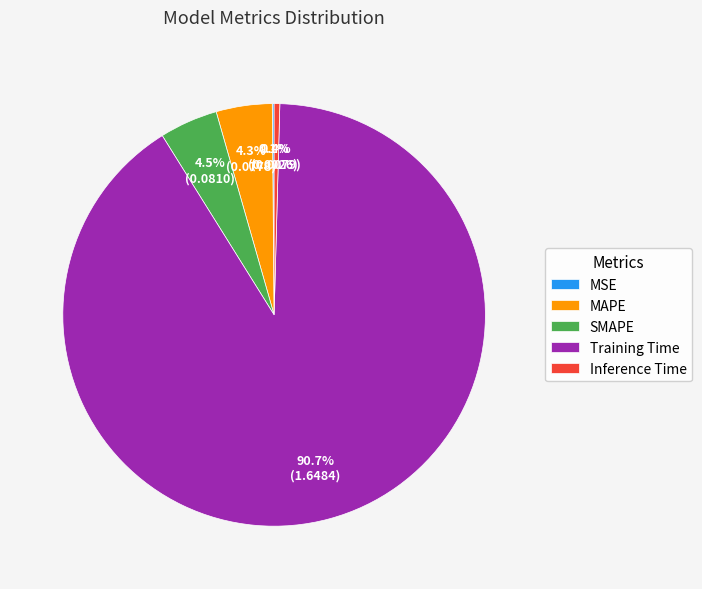

True or false: Training Time accounts for 91% of the total.

True